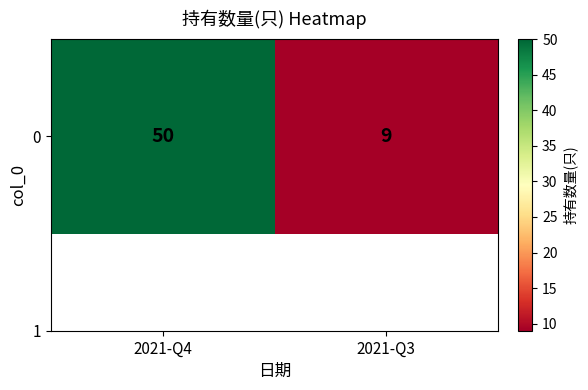

List the labels in order of value, largest first.

2021-Q4, 2021-Q3